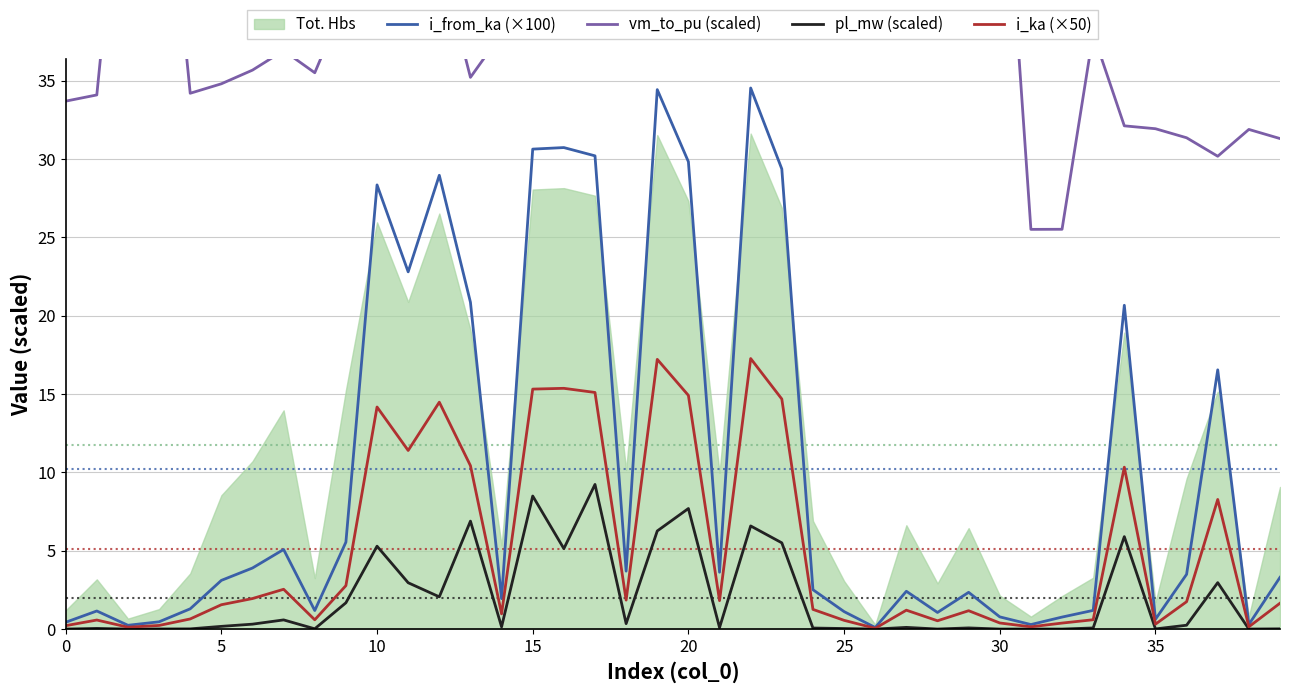

Is it true that pl_mw (scaled) equals 0.0 at 35?

True